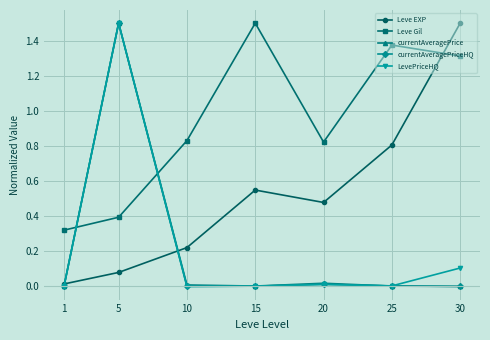

Between 1 and 15, which series saw the biggest shift?

Leve Gil